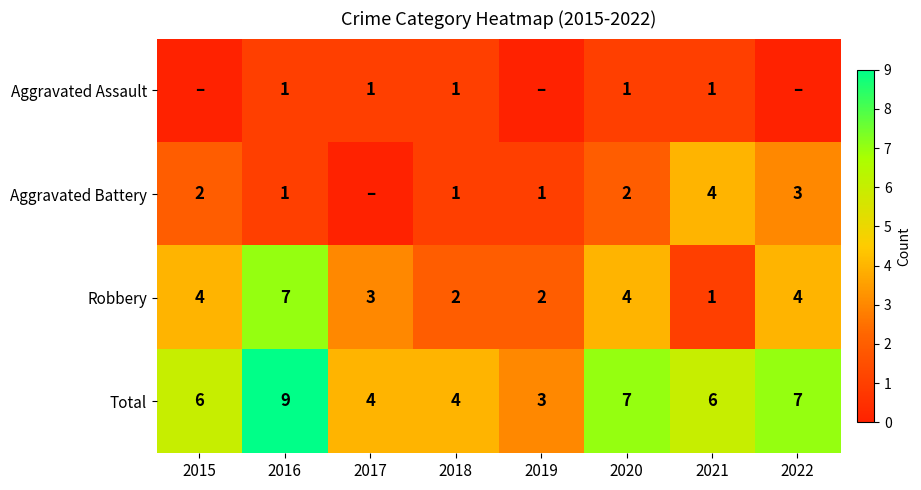

What is the highest value of the Robbery series?

7